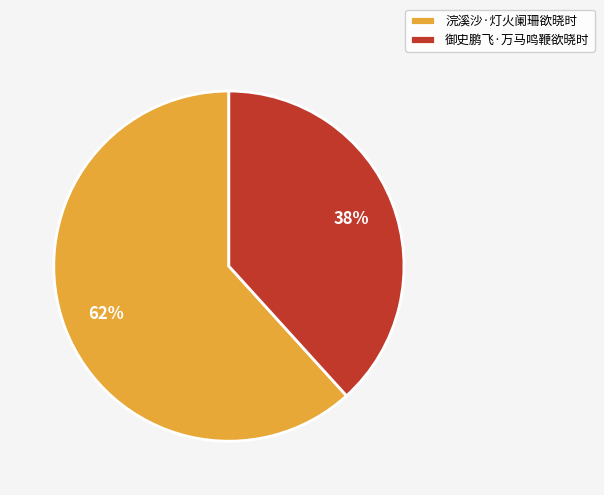

To the nearest percent, what is the combined percentage of 御史鹏飞·万马鸣鞭欲晓时 and 浣溪沙·灯火阑珊欲晓时?

100%